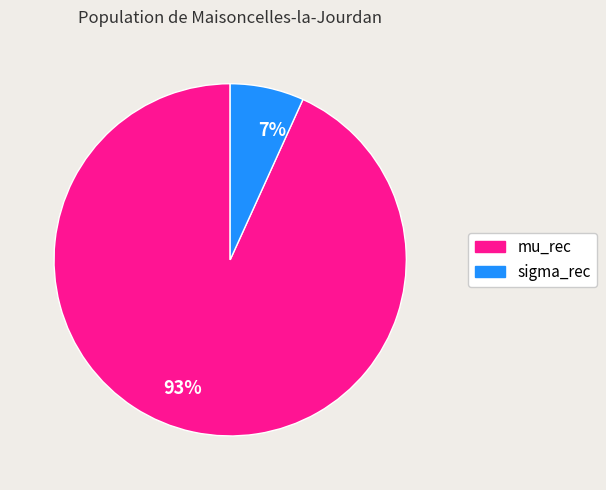

Do sigma_rec and mu_rec together represent more than half of the pie?

Yes